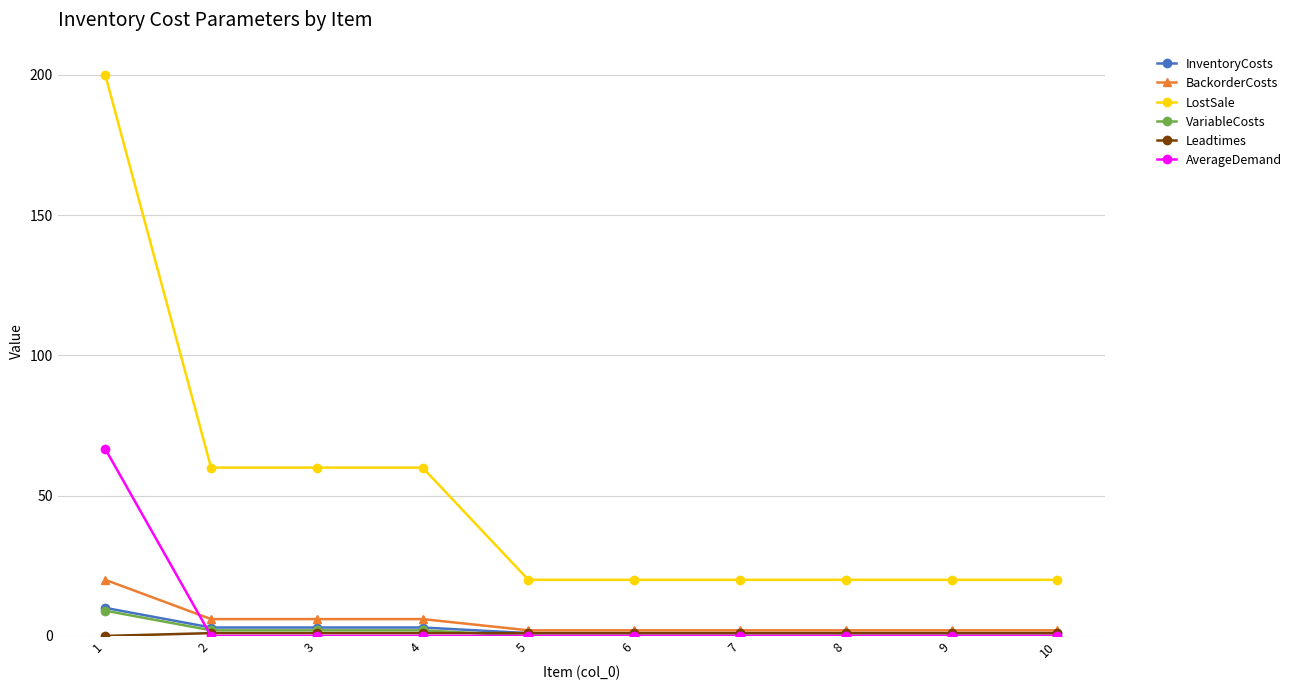

What value does the InventoryCosts series have at 3?

3.0